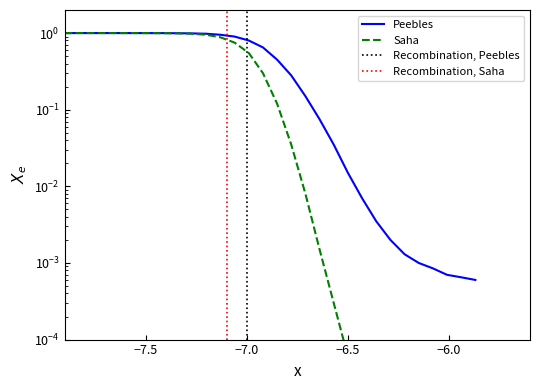

What is the maximum value shown in the chart?

1.0